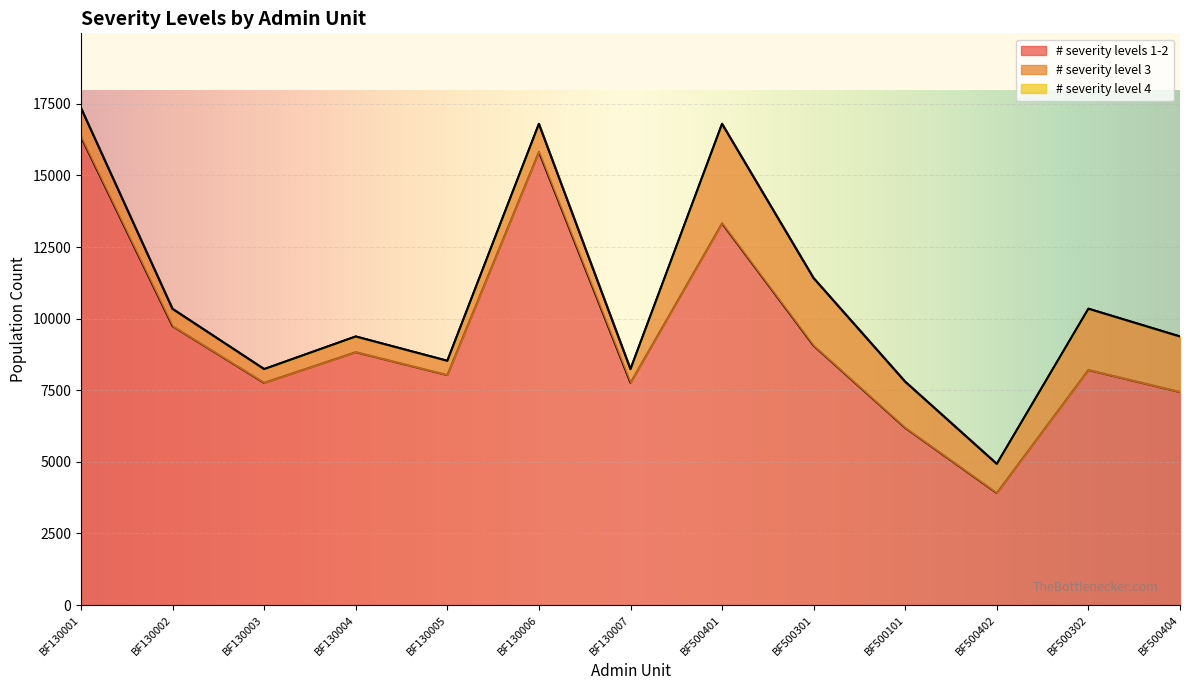

Reading left to right, what are all the values shown in this chart?

# severity levels 1-2: BF130001=16344.8	BF130002=9735.6	BF130003=7757.5	BF130004=8829.3	BF130005=8030.1	BF130006=15821.0	BF130007=7757.5	BF500401=13327.4	BF500301=9053.5	BF500101=6184.9	BF500402=3909.5	BF500302=8206.5	BF500404=7437.7
# severity level 3: BF130001=1012.5	BF130002=603.1	BF130003=480.6	BF130004=547.0	BF130005=497.4	BF130006=980.1	BF130007=480.6	BF500401=3473.6	BF500301=2359.7	BF500101=1612.0	BF500402=1019.0	BF500302=2138.9	BF500404=1938.6
# severity level 4: BF130001=0.0	BF130002=0.0	BF130003=0.0	BF130004=0.0	BF130005=0.0	BF130006=0.0	BF130007=0.0	BF500401=0.0	BF500301=0.0	BF500101=0.0	BF500402=0.0	BF500302=0.0	BF500404=0.0